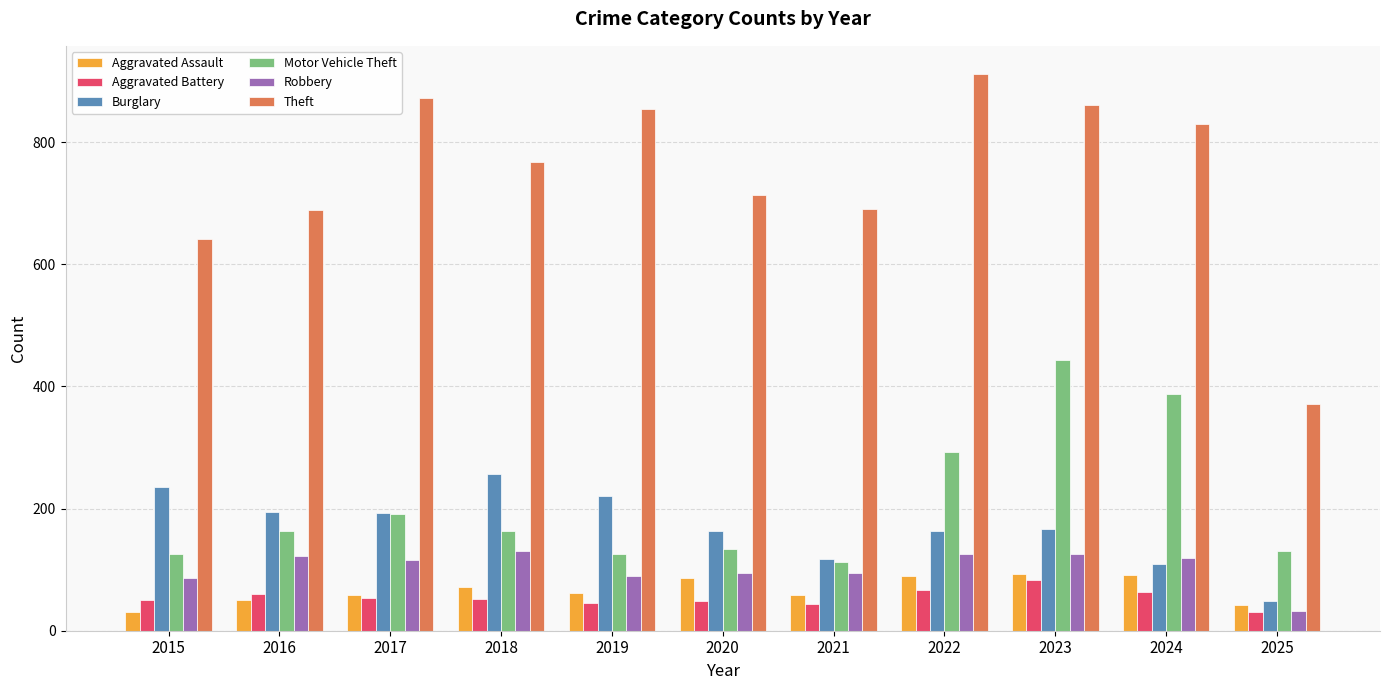

What is the difference between the highest and lowest values at 2024?

766